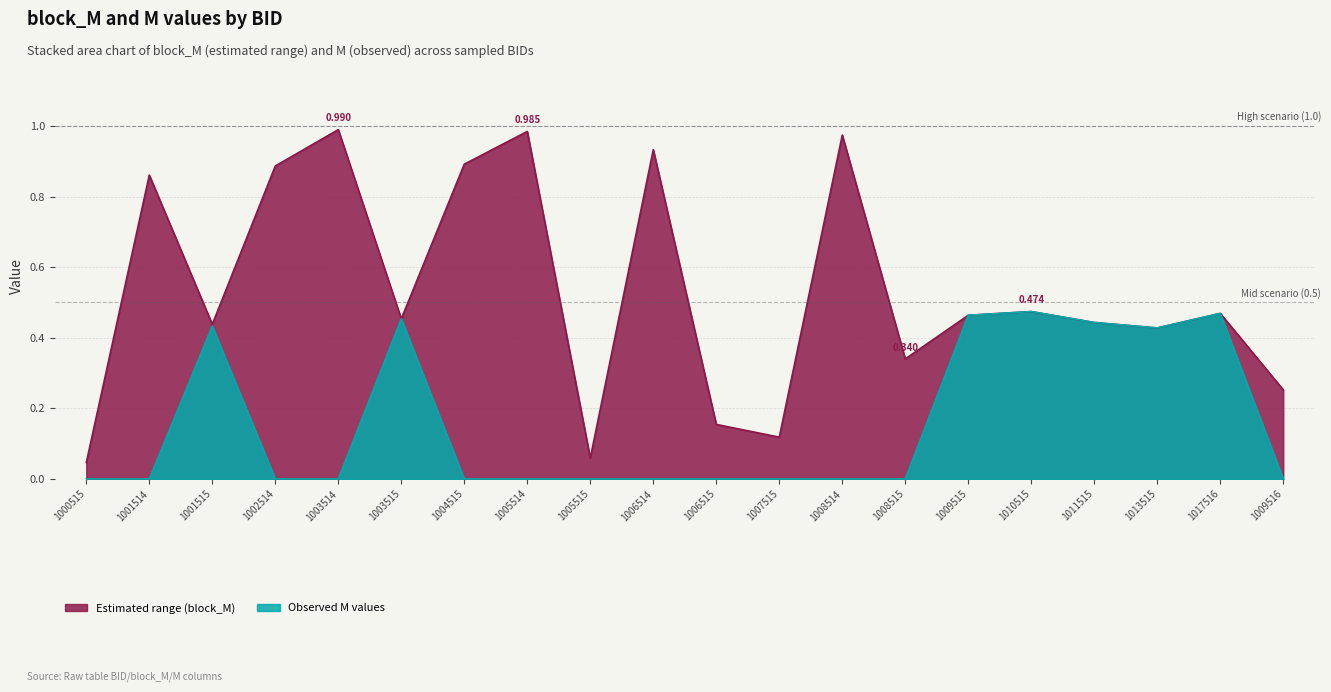

Where is the first local minimum for block_M?

1001515